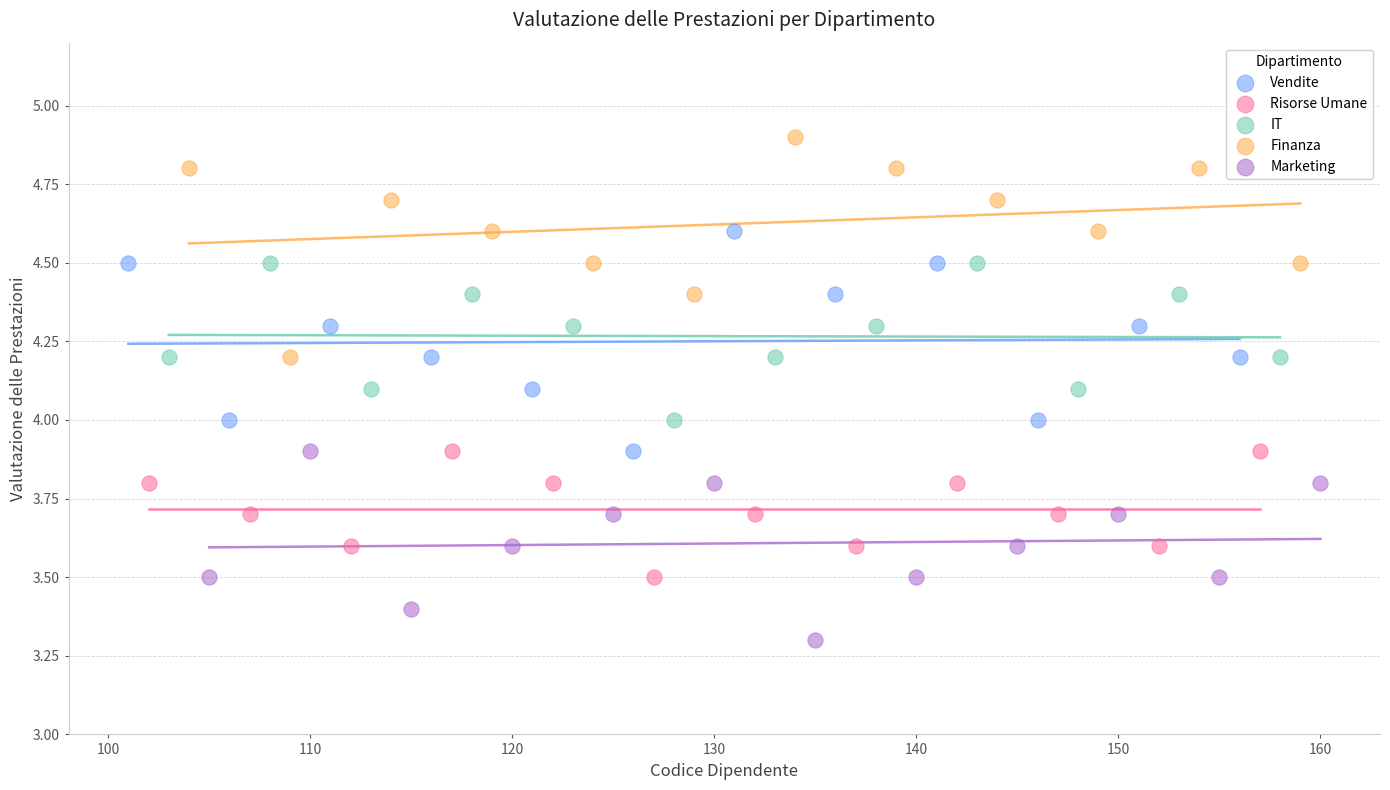

What are all the series names shown in the legend?

Vendite, Risorse Umane, IT, Finanza, Marketing